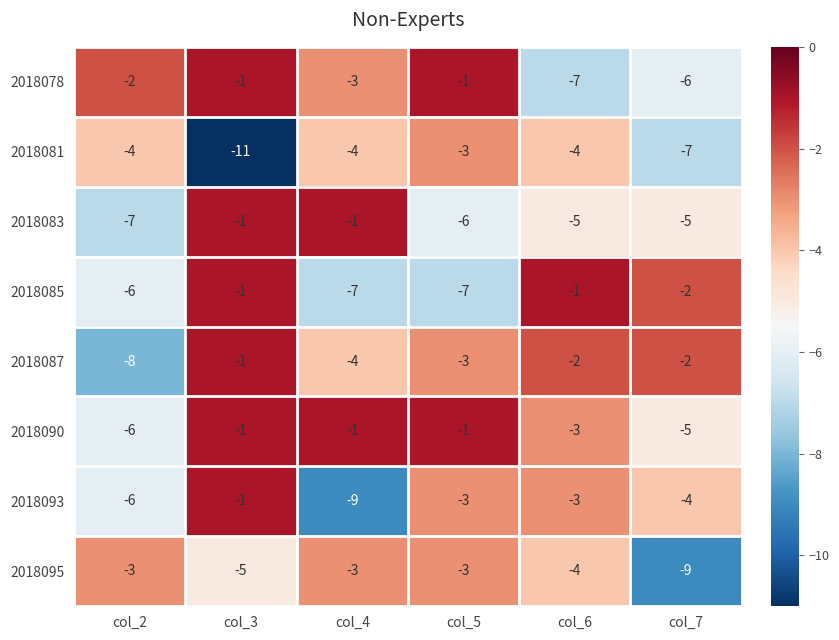

How many 2018087 values are between -4 and -2?

4